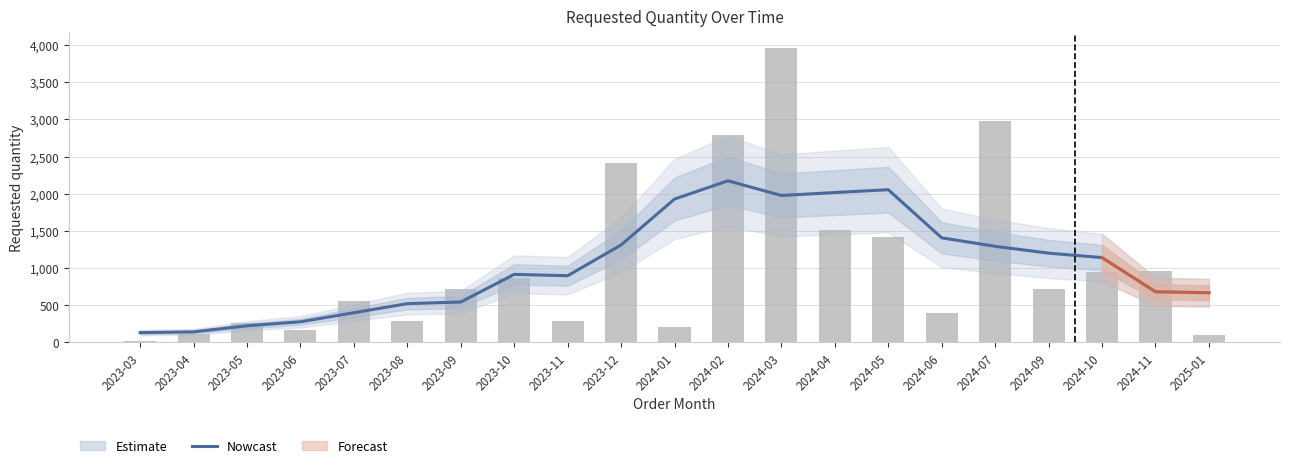

The value at 2024-07 is 710.7. True or false?

False